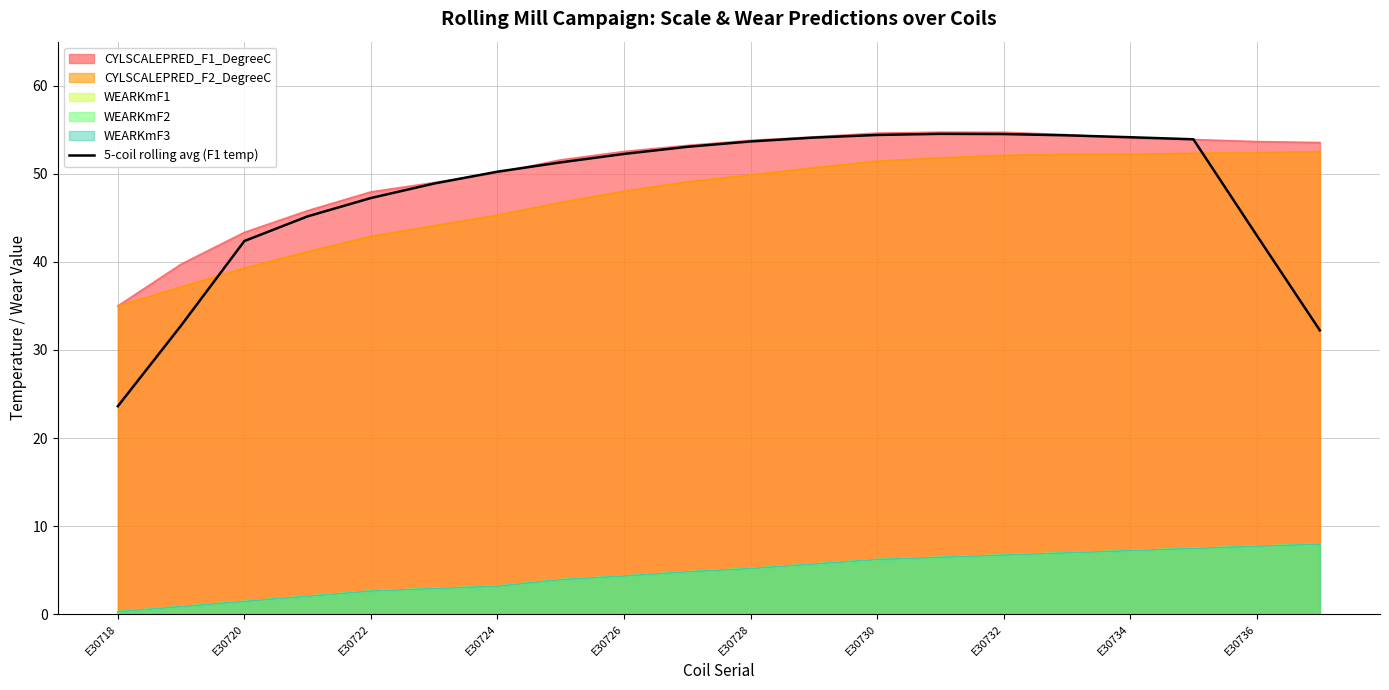

Does the chart display data point markers on the line(s)?

No